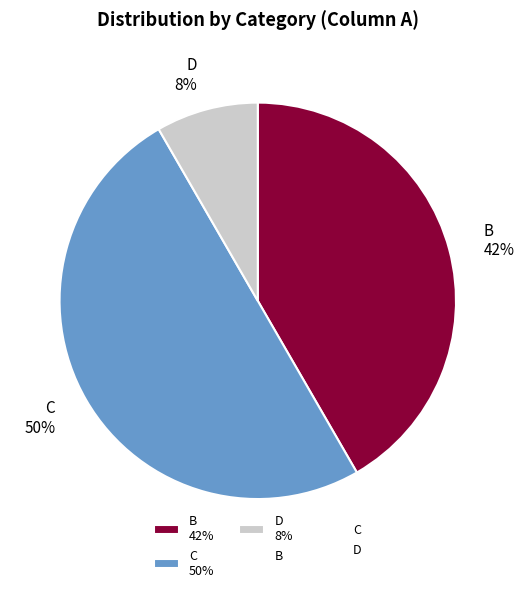

To the nearest percent, what percentage of the pie is B 42%?

42%